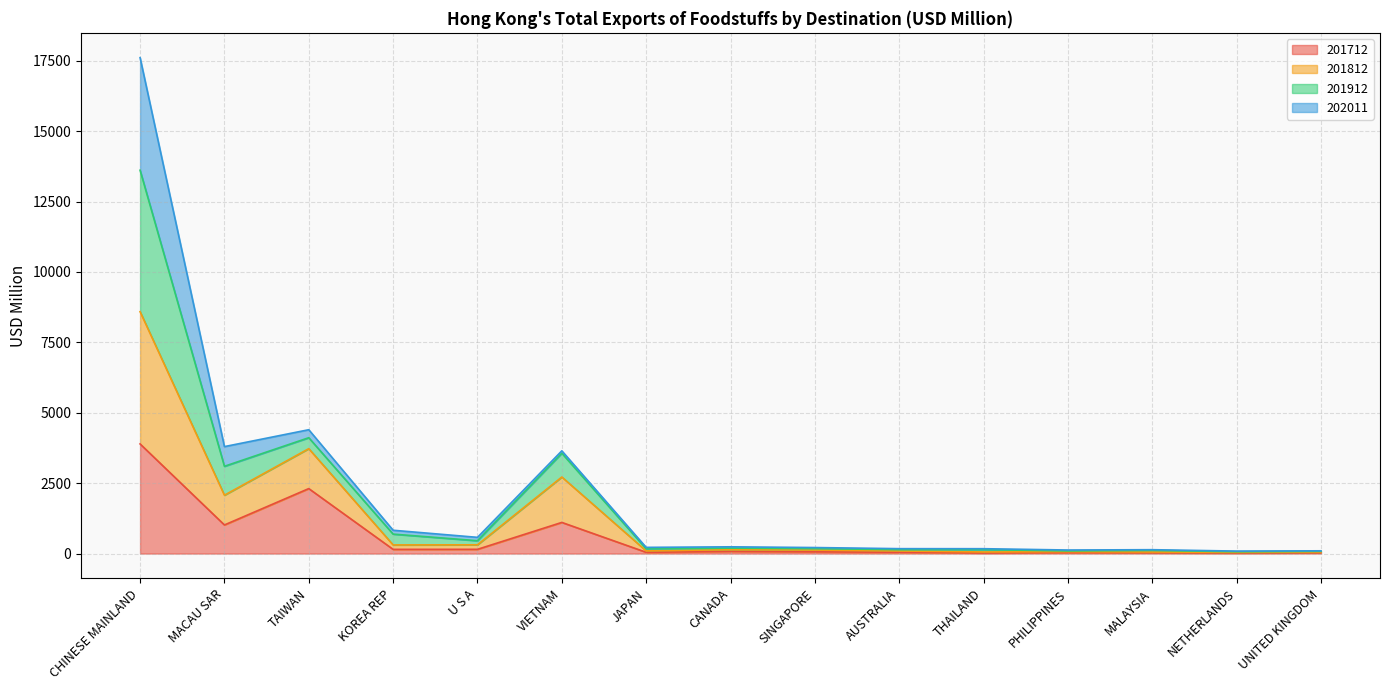

Where is 201712 nearest to the value 1956?

TAIWAN